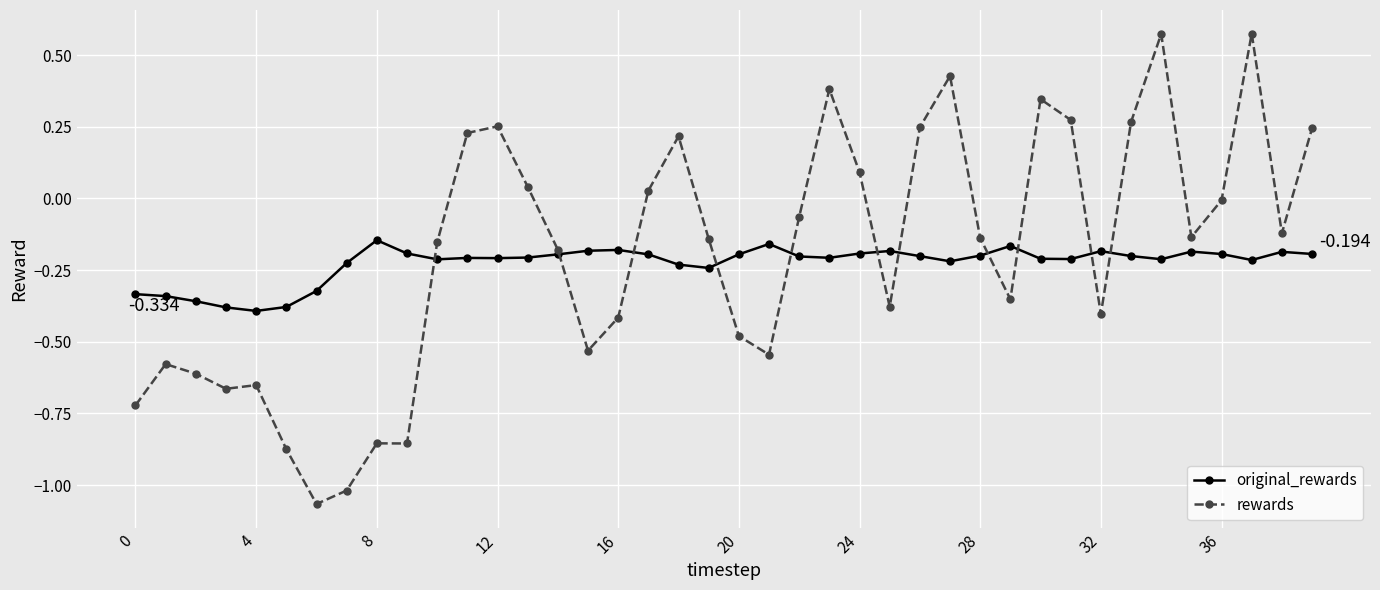

Which series has the widest spread of values?

rewards